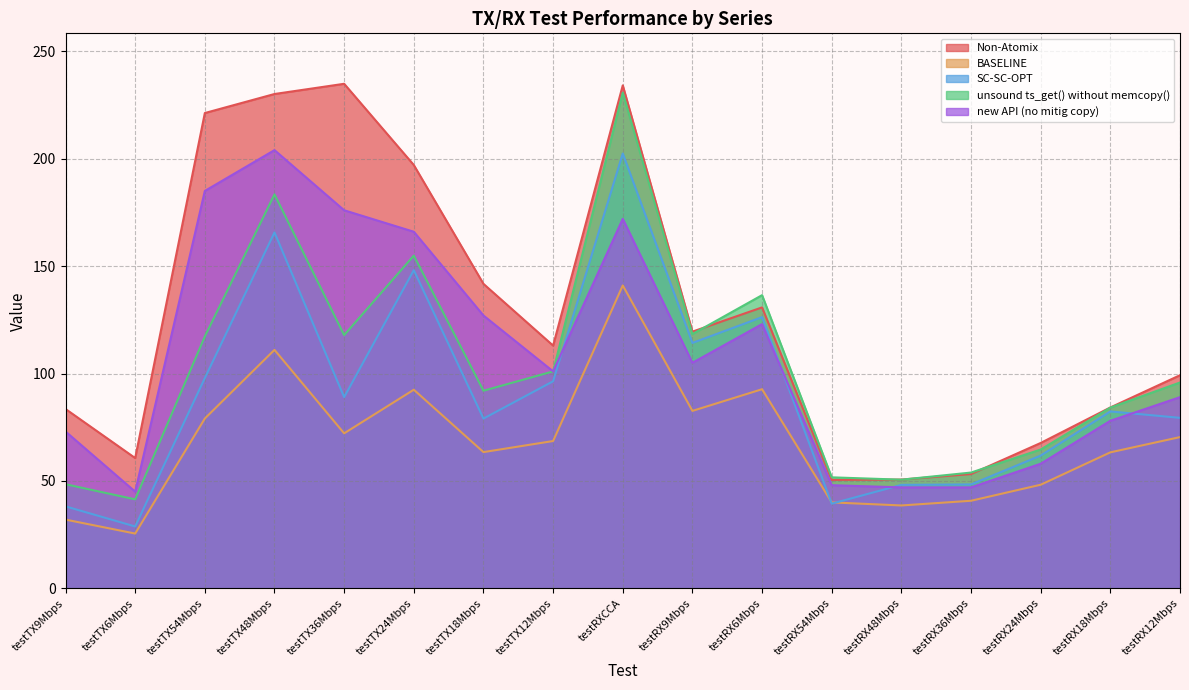

What is the sum of the new API (no mitig copy) values at testRX18Mbps and testRX48Mbps?

125.0